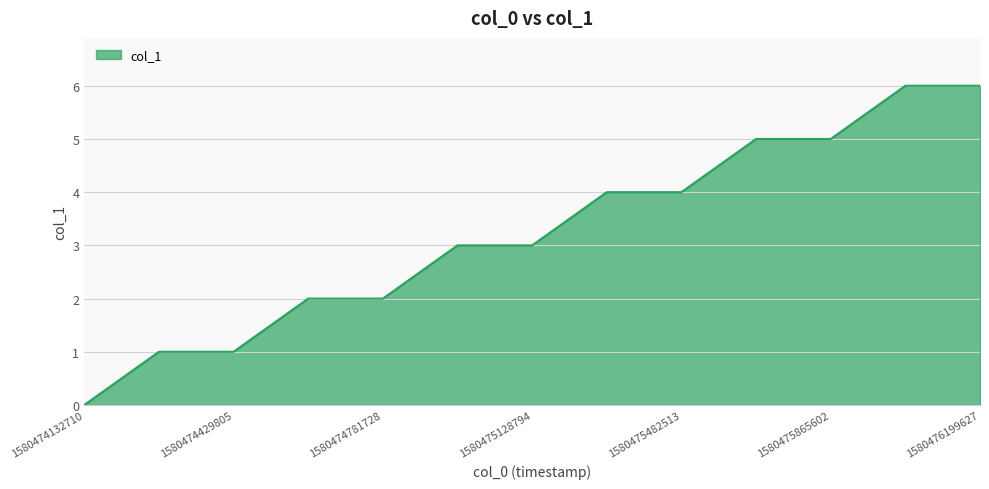

What is the maximum value shown in the chart?

6